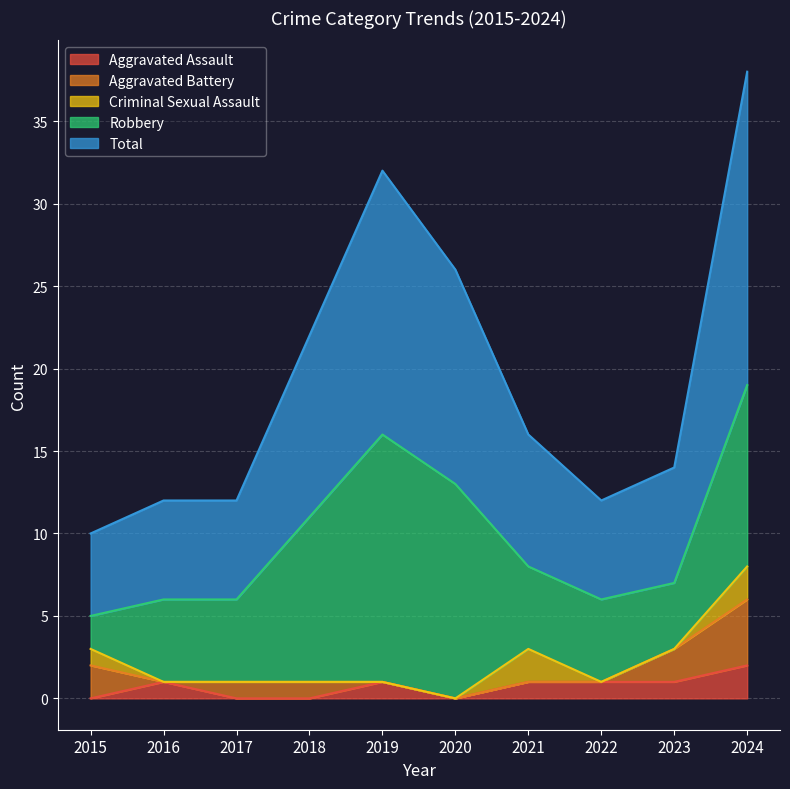

What is the average value of the Aggravated Assault series?

1